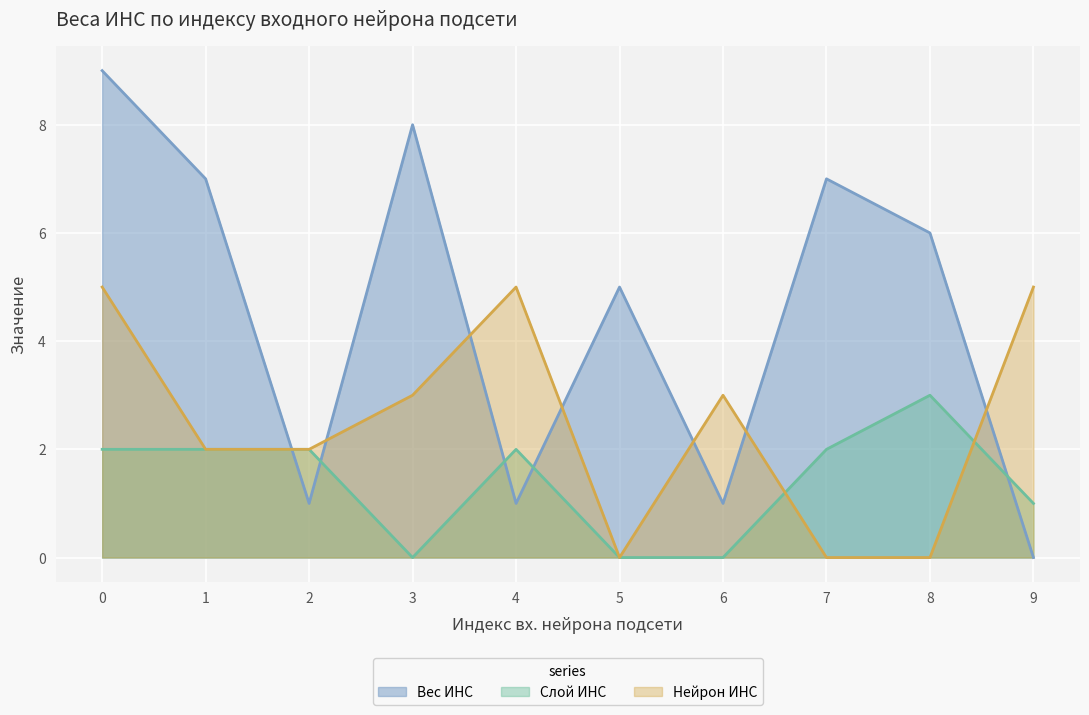

Does the chart display data point markers on the line(s)?

No